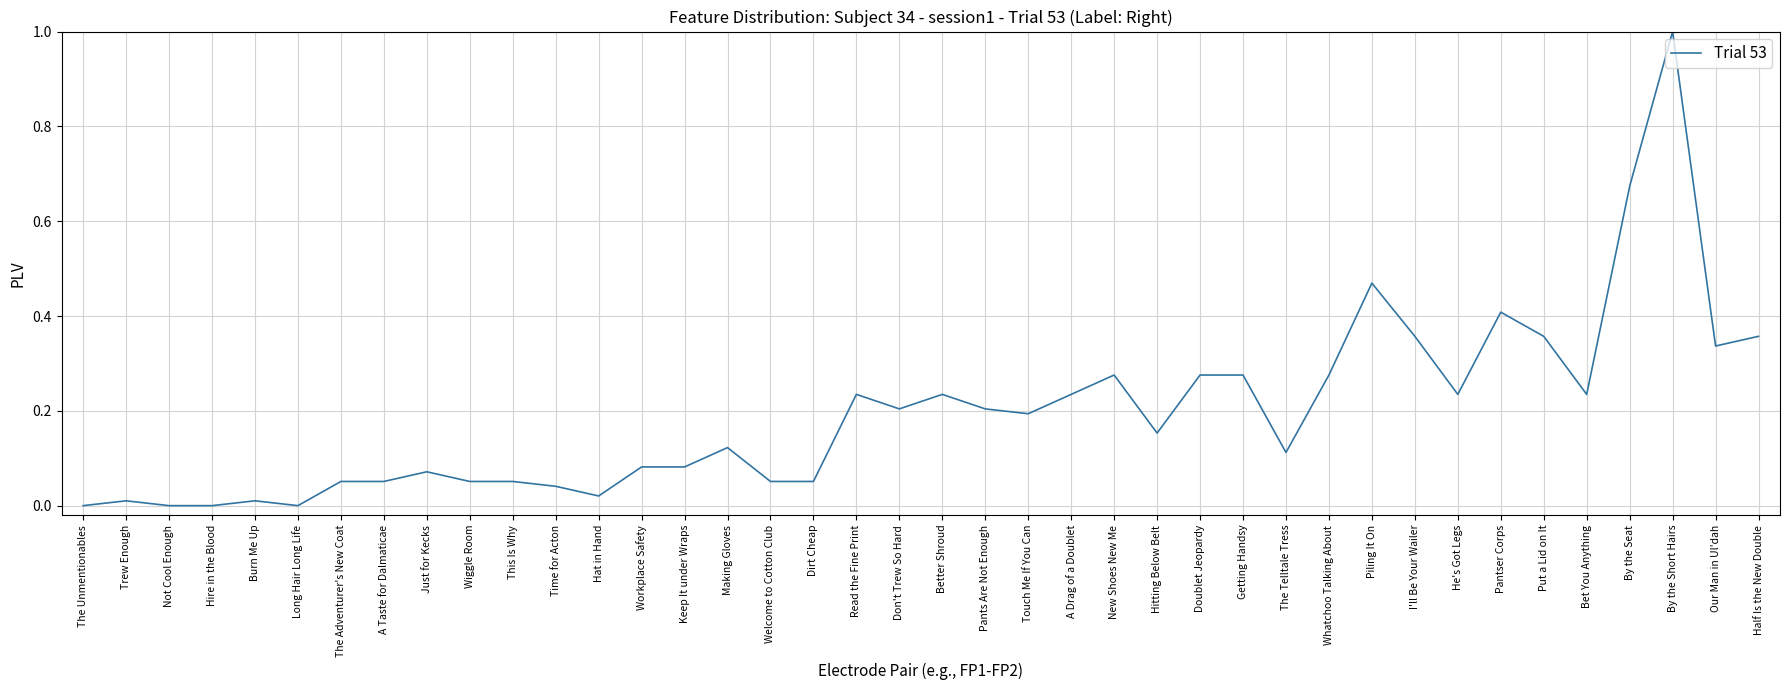

True or false: the data has more than 2 interior local peaks.

True